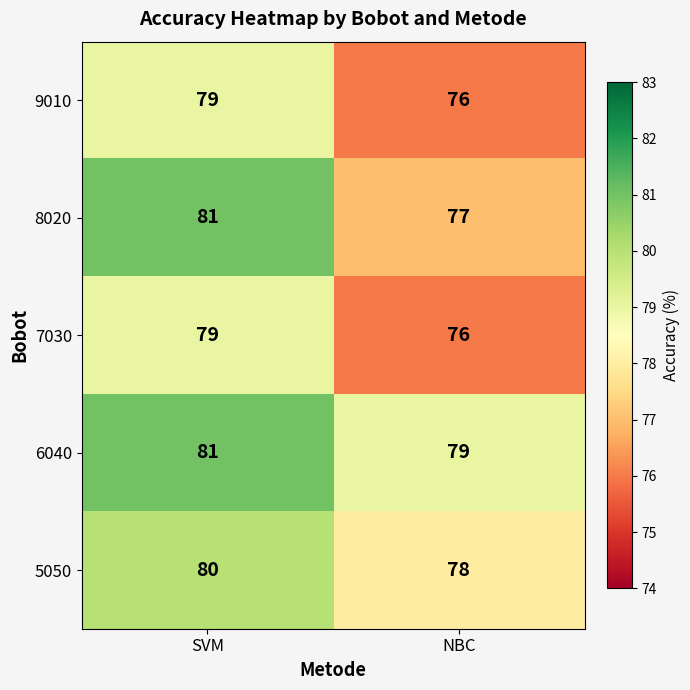

Rank the categories by 9010 value from lowest to highest.

NBC, SVM